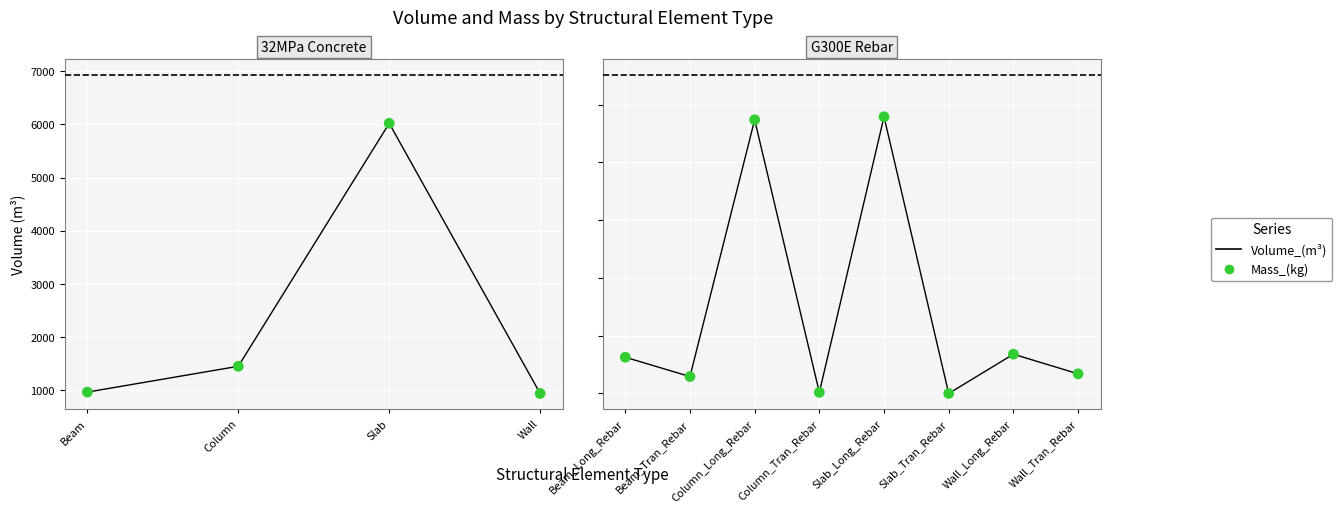

Which series reaches the maximum Y coordinate?

Volume_(m^3)